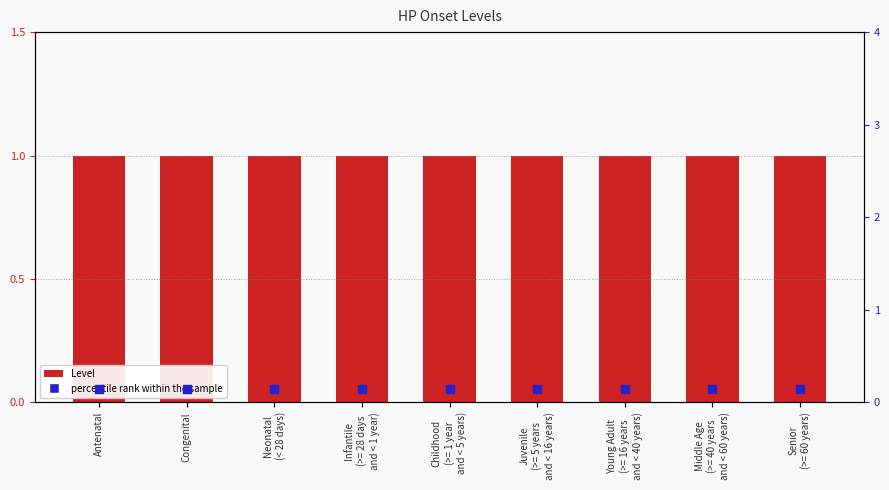

Which series reaches the minimum Y coordinate?

percentile rank within the sample